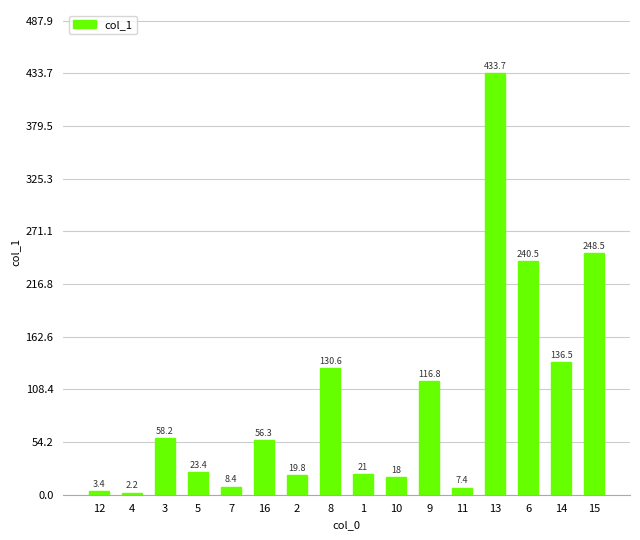

At which label is the value closest to 217?

6